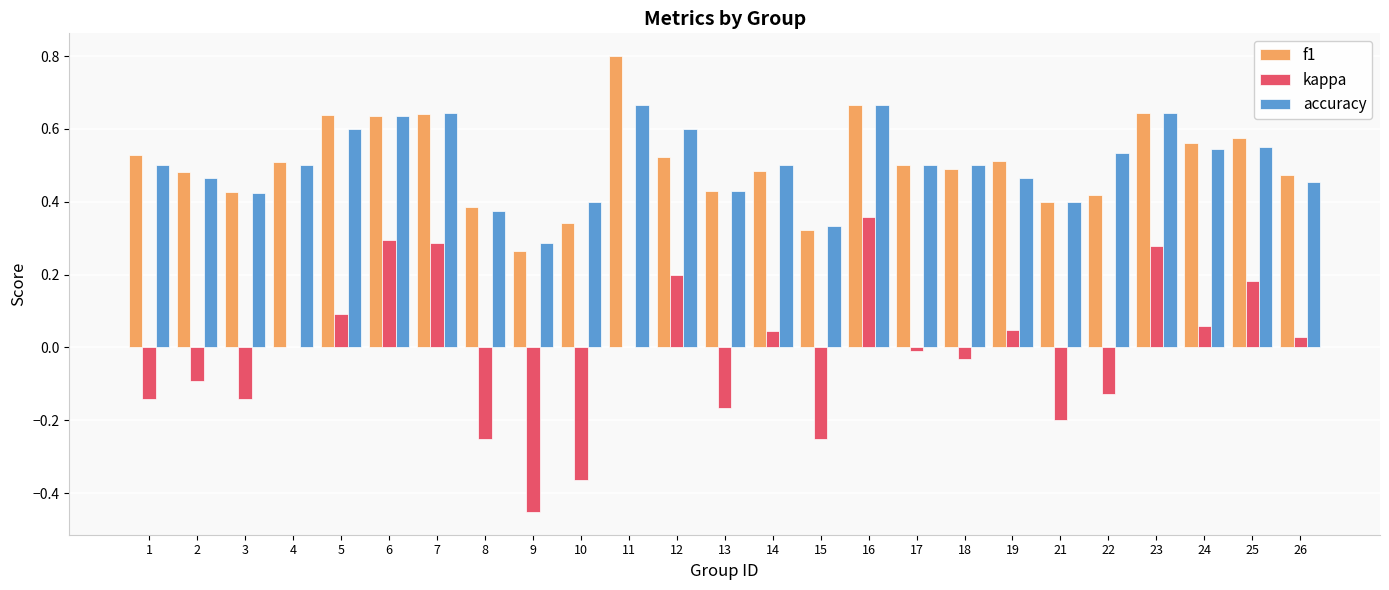

At which label does f1 reach its peak?

11